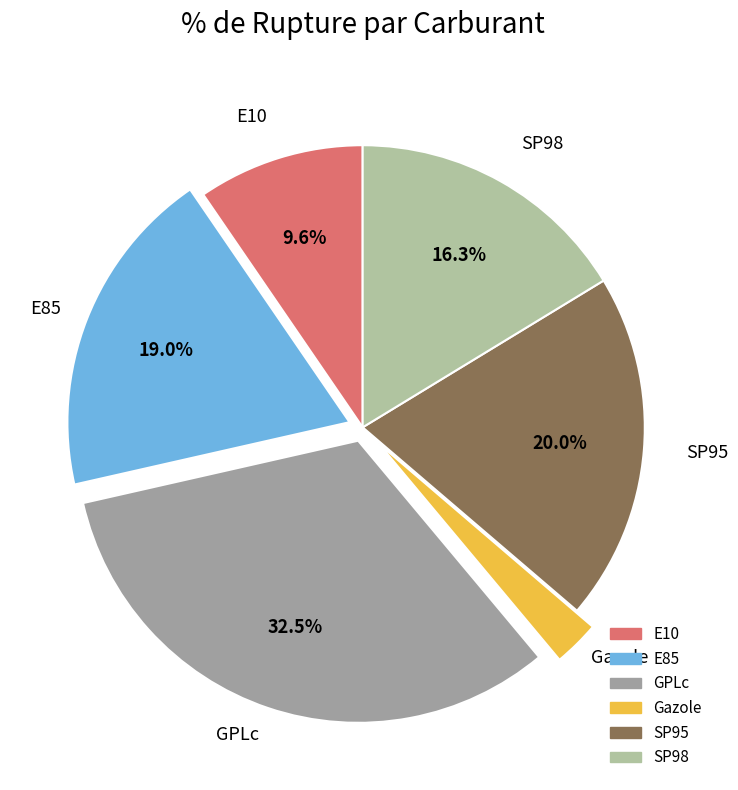

To the nearest percent, what portion does Gazole represent?

3%